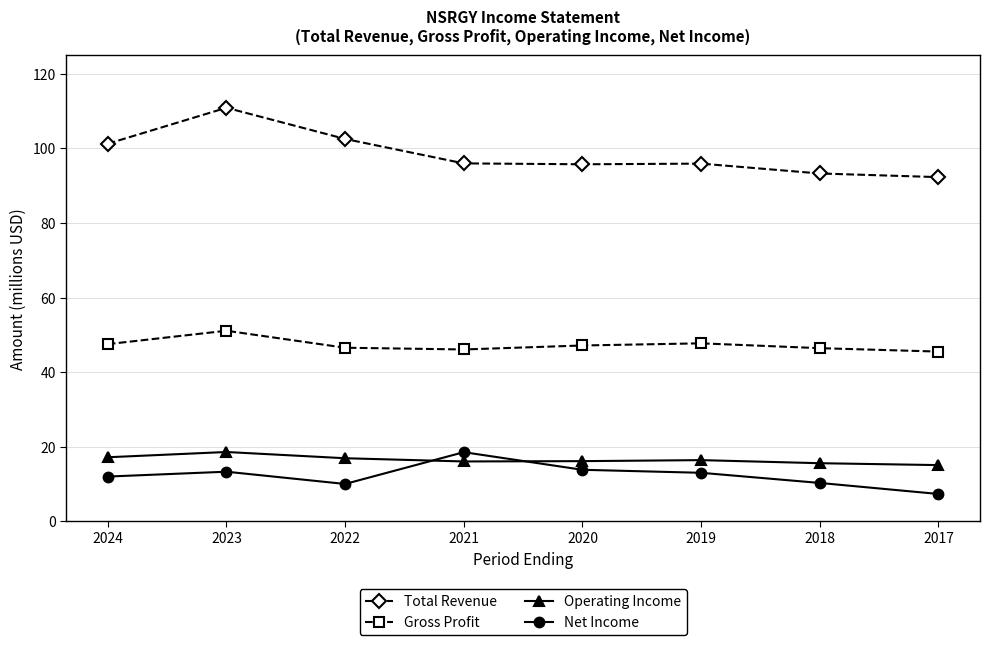

How many values in the Net Income series are below 13?

4